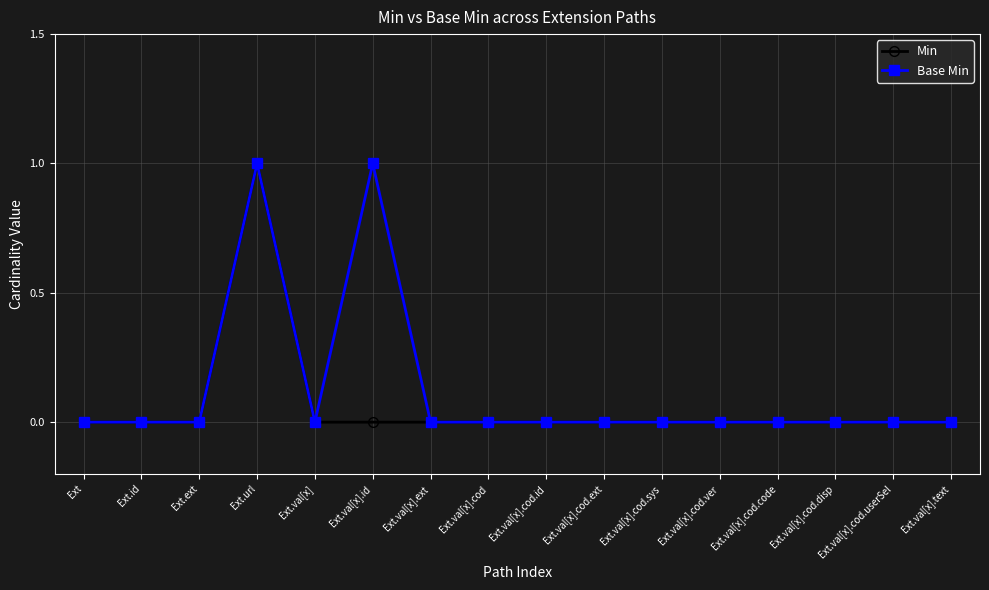

Count the number of data series in this chart.

2